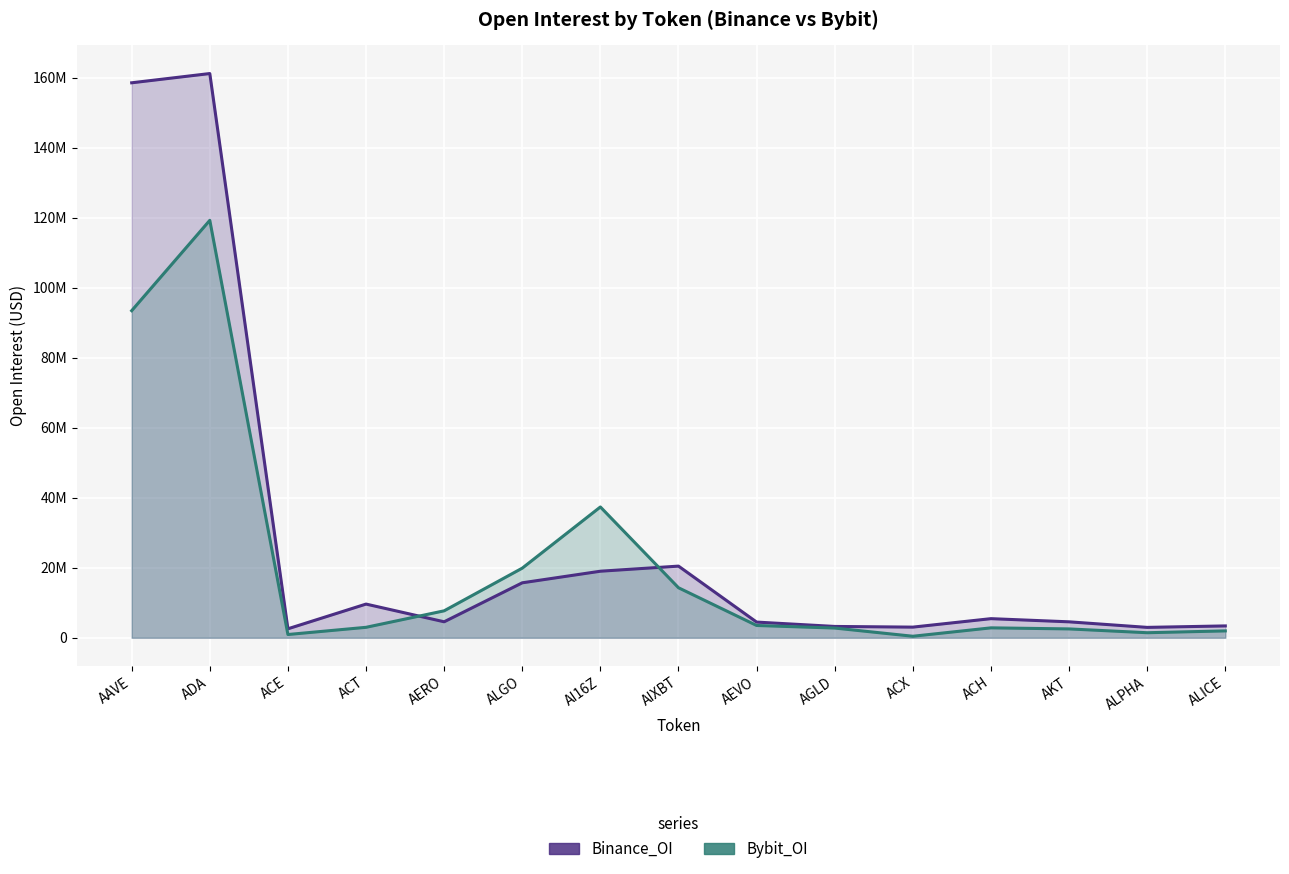

What are all the series names shown in the legend?

Binance_OI, Bybit_OI